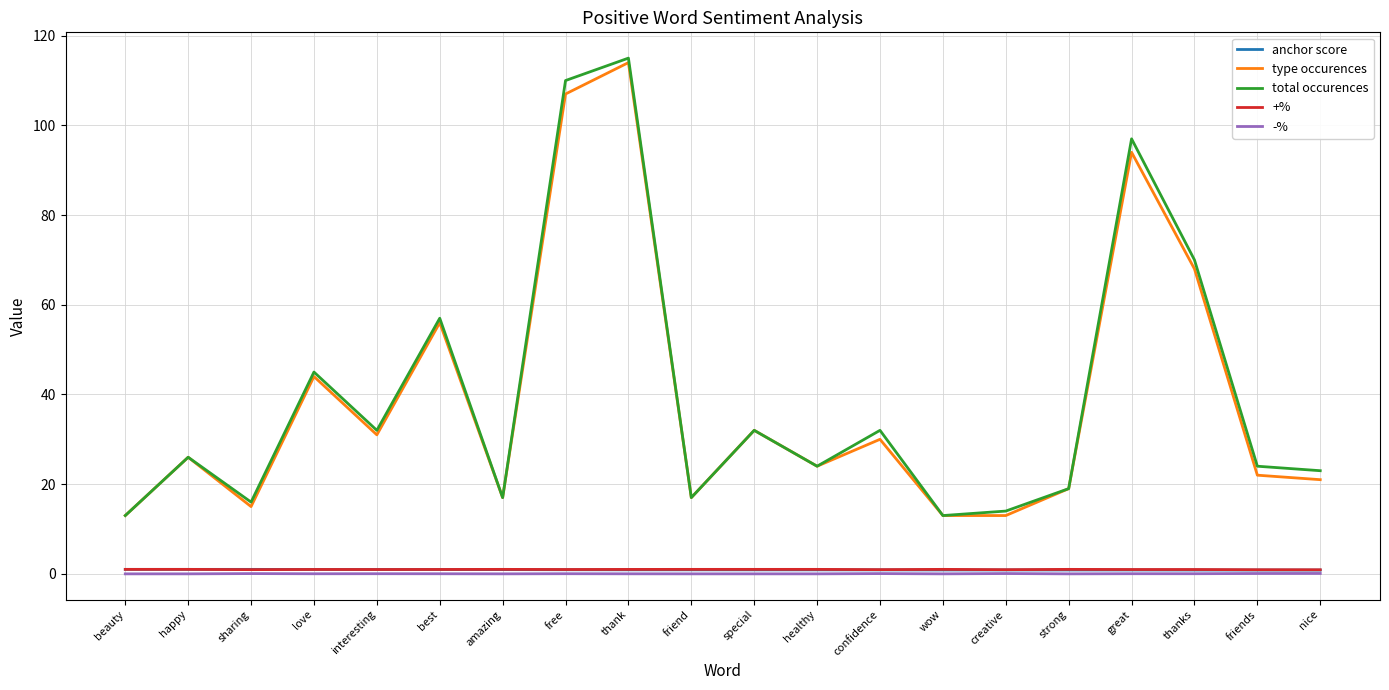

Is the value of total occurences at happy greater than the value of anchor score at confidence?

Yes